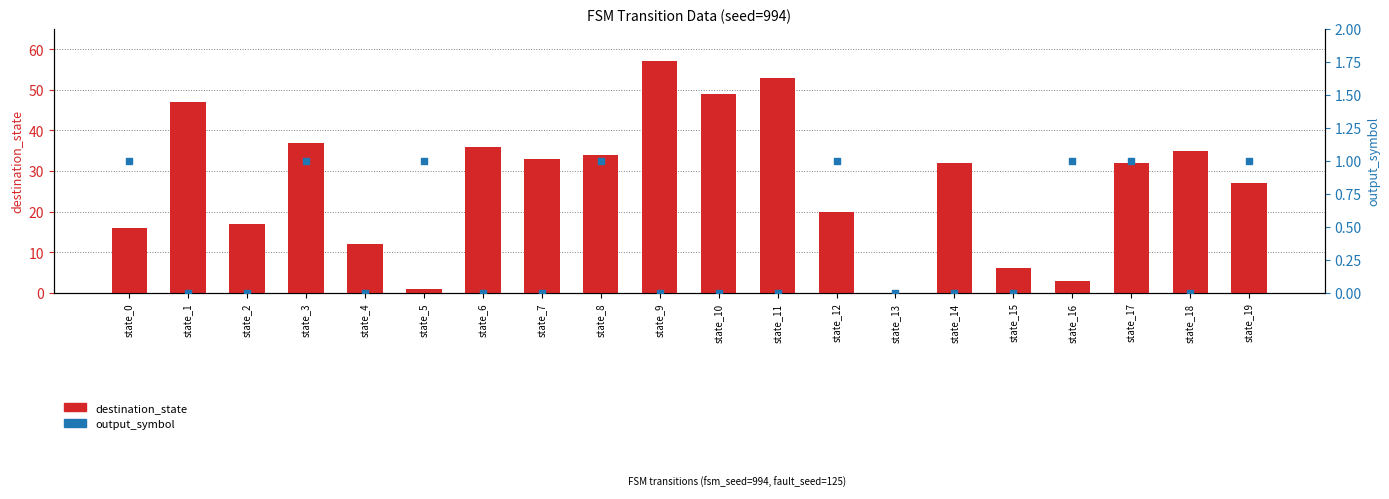

Is the value of output_symbol at state_14 greater than the value of destination_state at state_5?

No